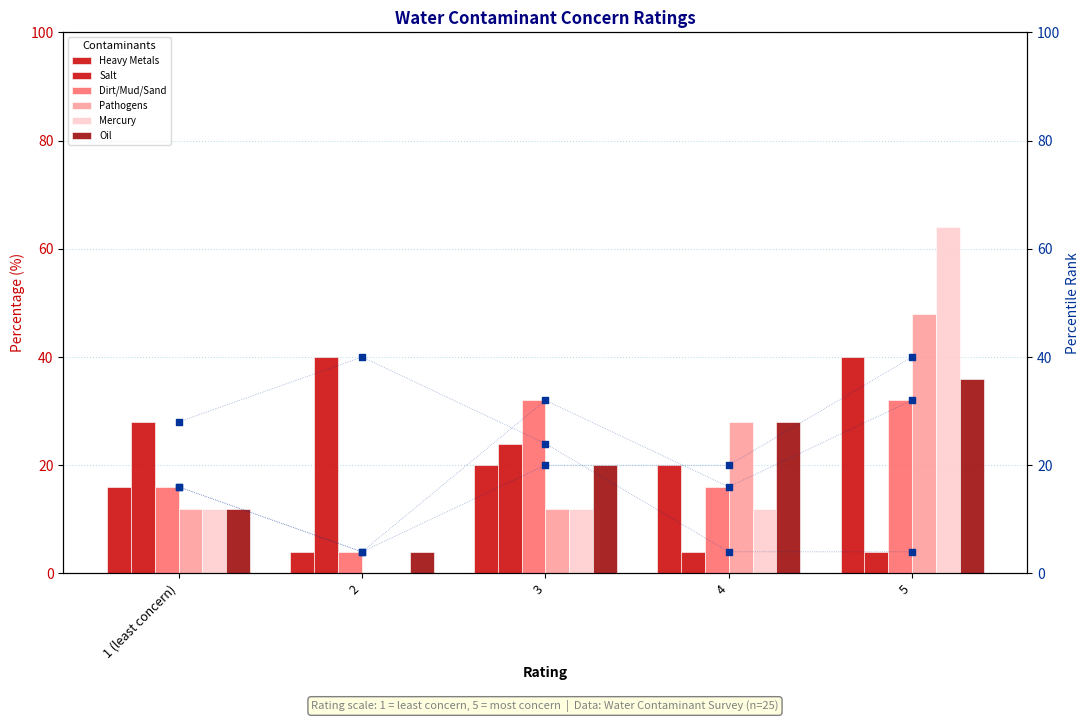

Which series reaches the minimum Y coordinate?

Pathogens